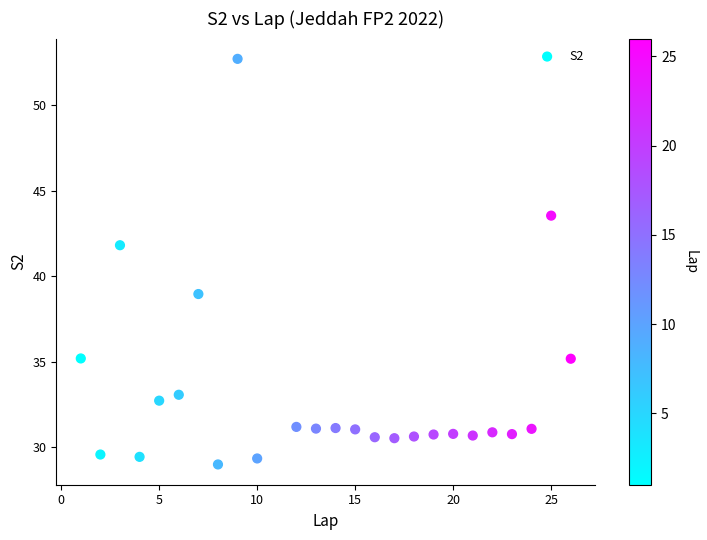

What Y value in the scatter plot is closest to 40?

38.9